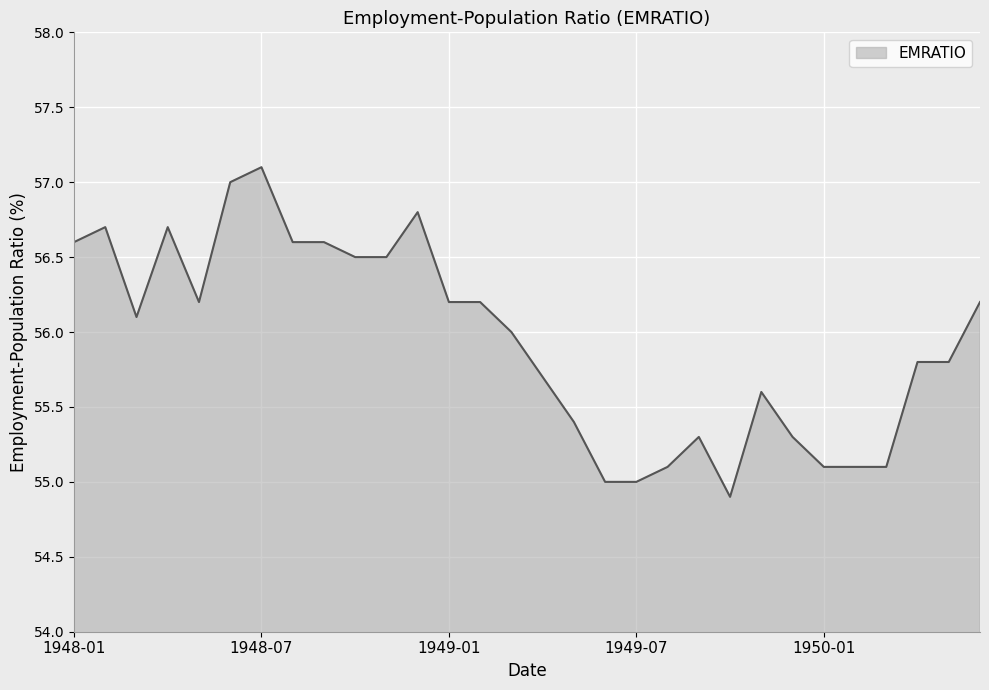

What is the smallest value displayed?

54.9